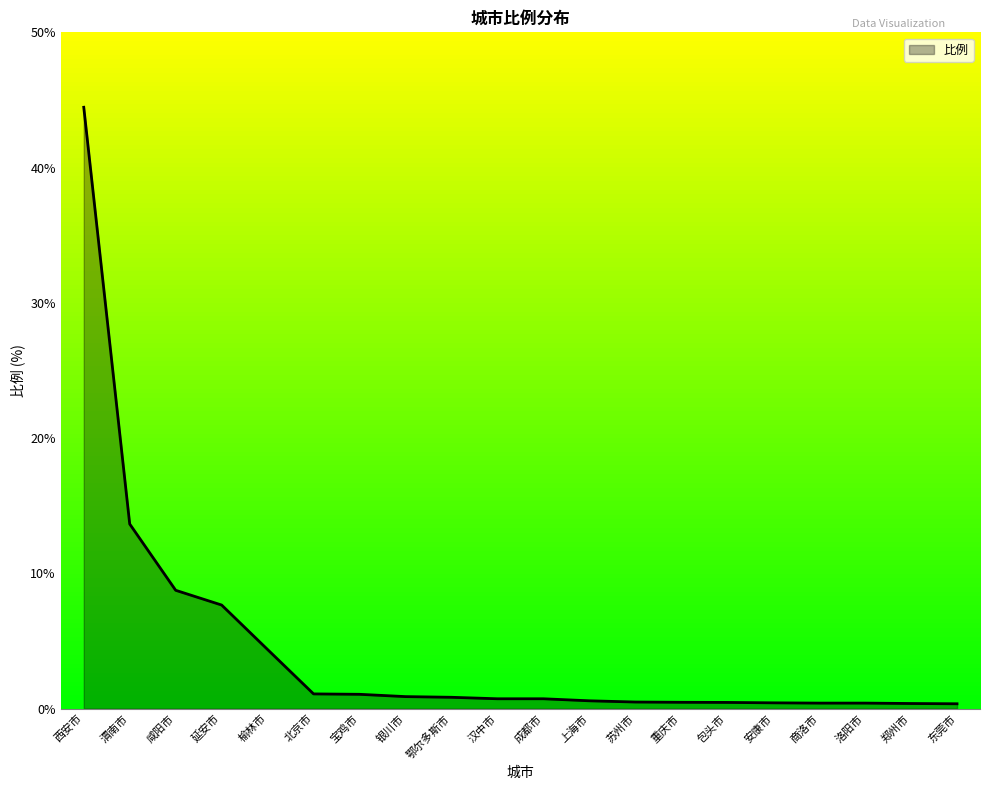

How many categories are shown in the chart?

20